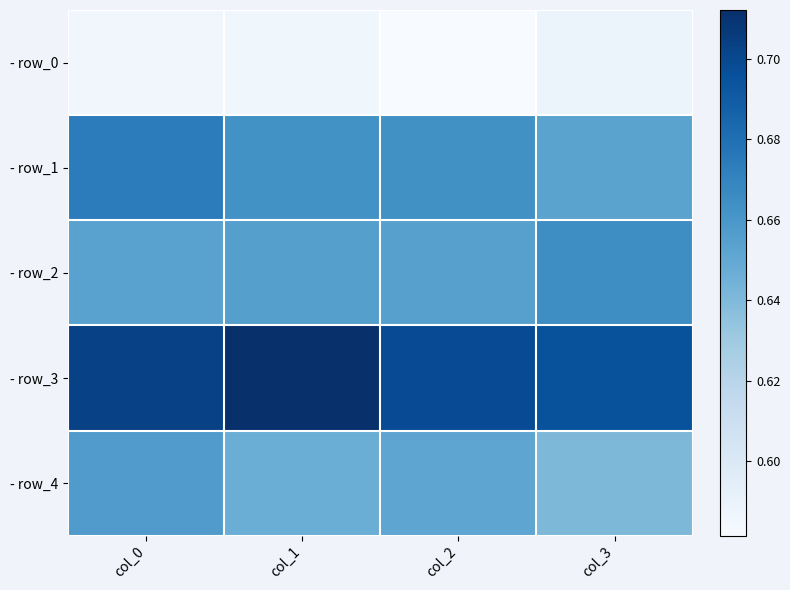

At which category is the sum across all series the highest?

col_0